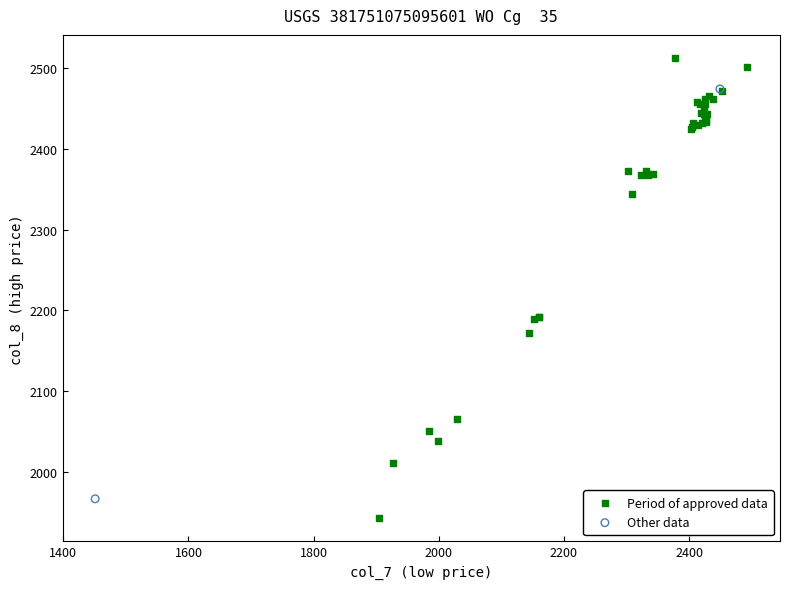

What are all the series names shown in the legend?

Period of approved data, Other data